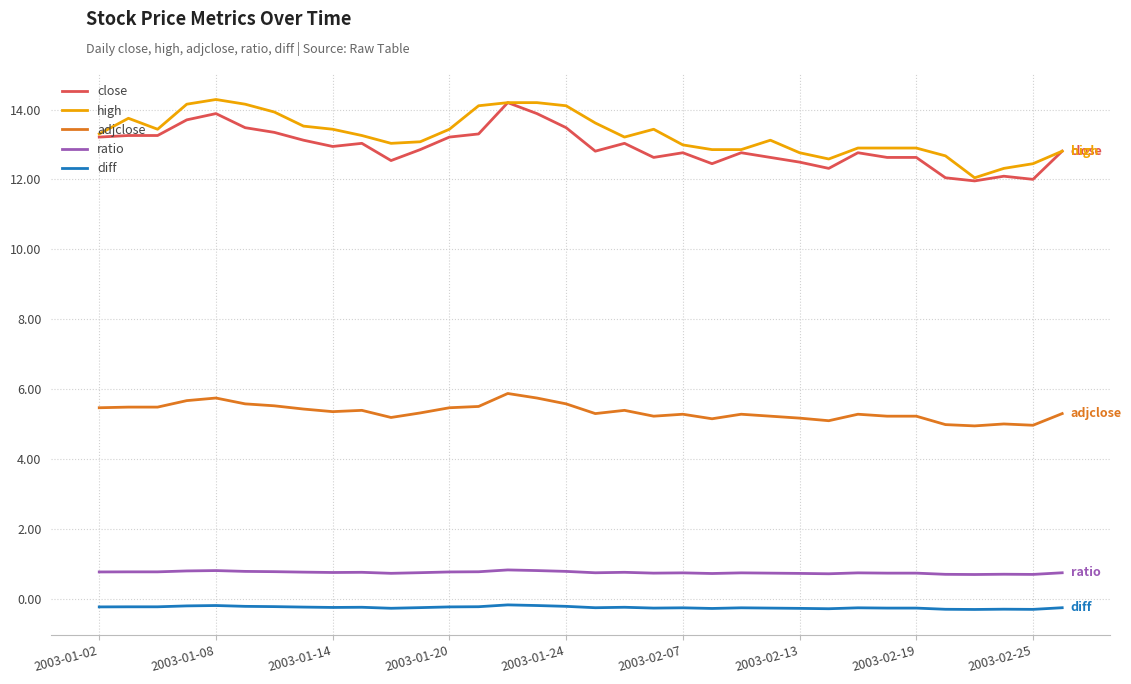

True or false: ratio has more than 0 interior local peaks.

True